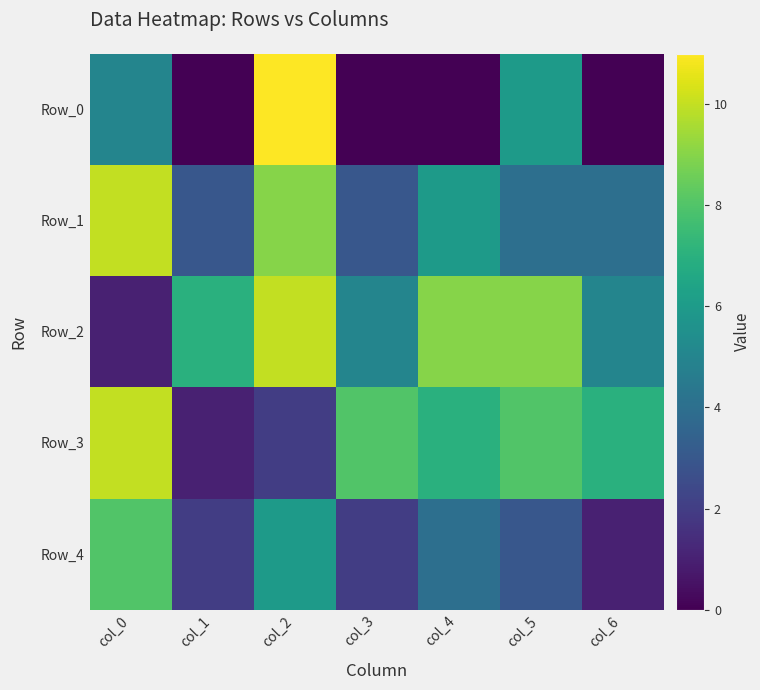

Rank the series at col_3 from lowest to highest value.

Row_0, Row_4, Row_1, Row_2, Row_3